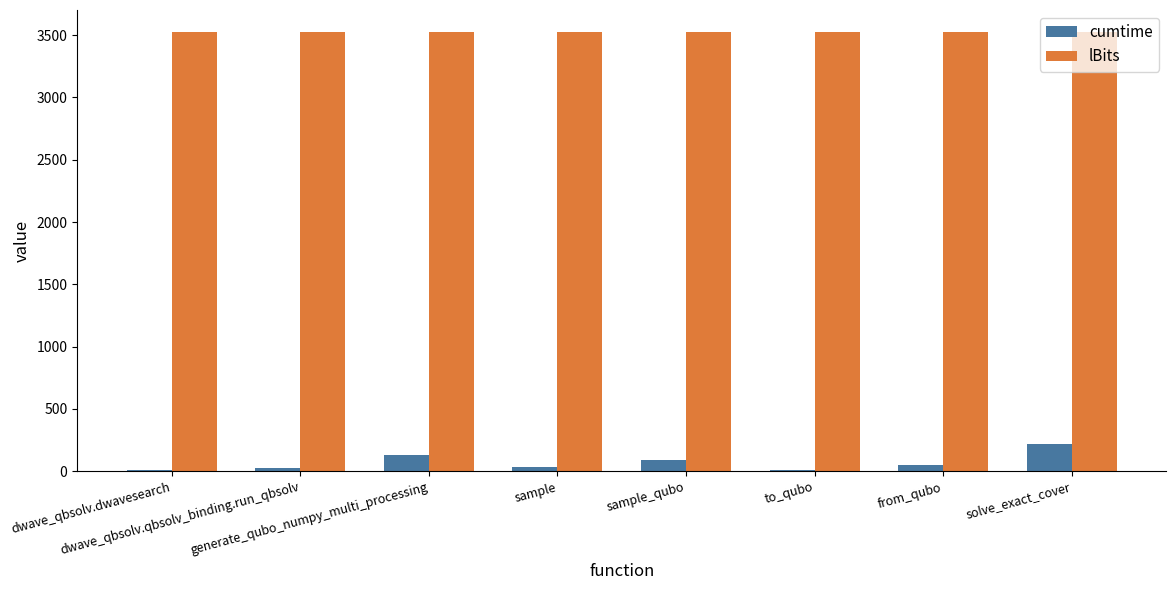

How many values in the cumtime series exceed 51?

4